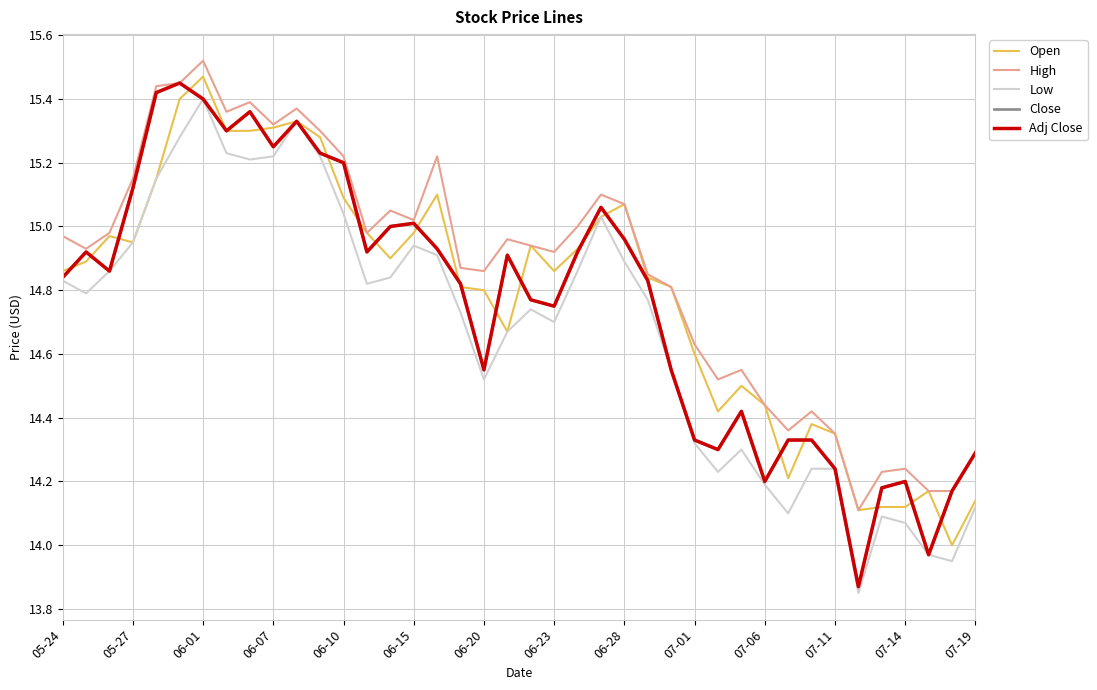

What is the minimum value shown in the chart?

13.8